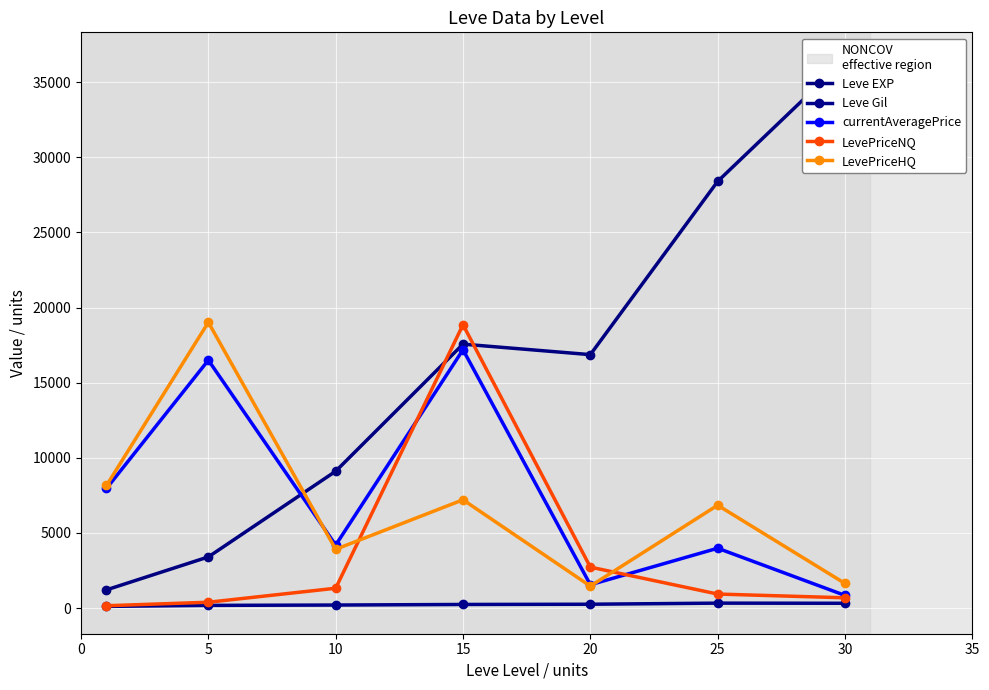

True or false: LevePriceNQ and Leve EXP cross at least once.

True